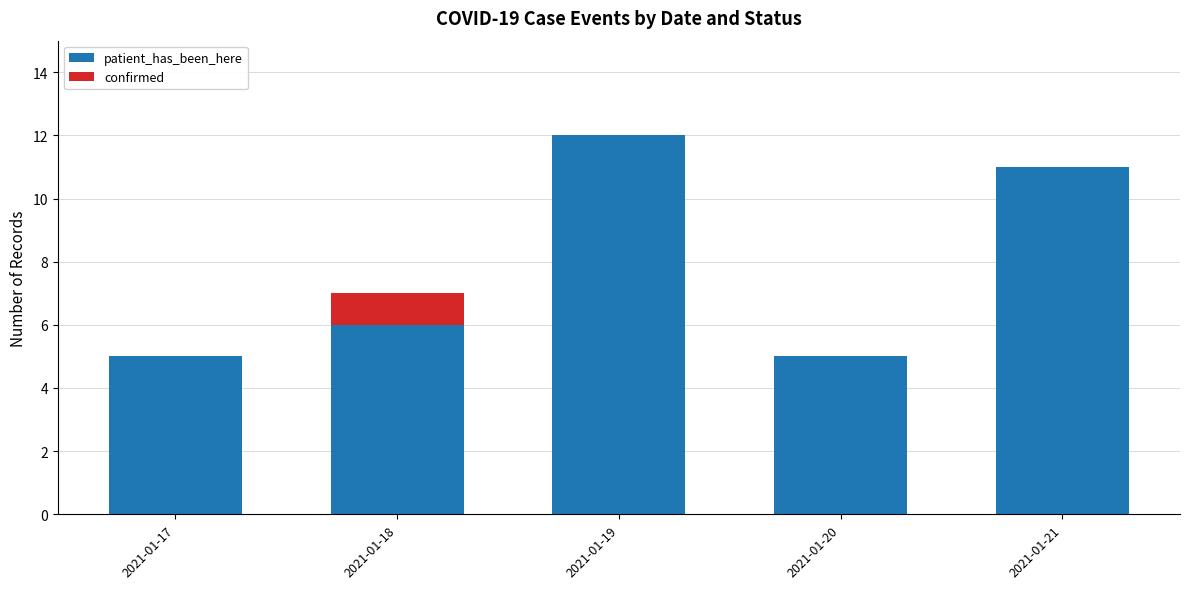

At which category is the sum across all series the highest?

2021-01-19